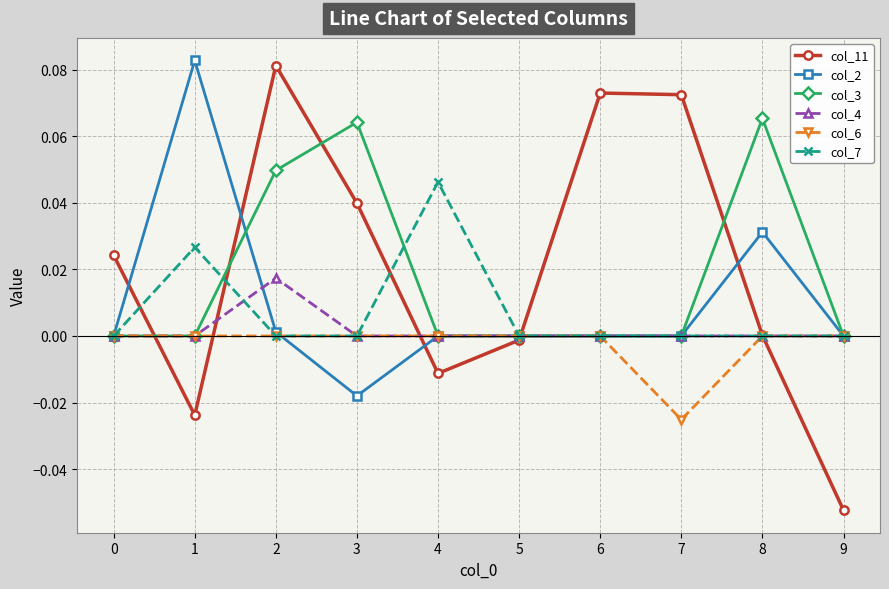

Where is the first local maximum for col_11?

2